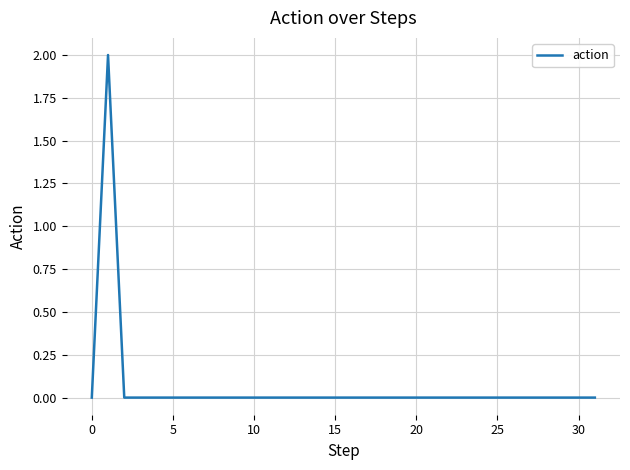

How many points are higher than both their immediate neighbors (excluding endpoints)?

1